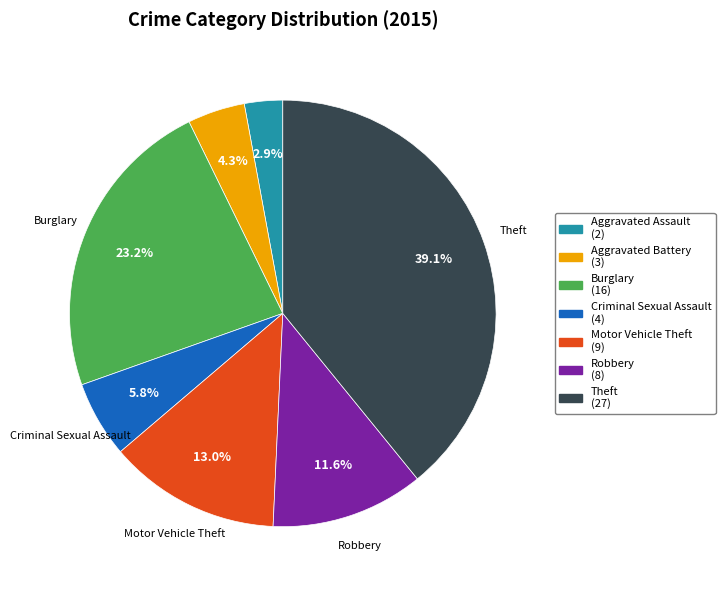

Does any single category account for the majority?

No